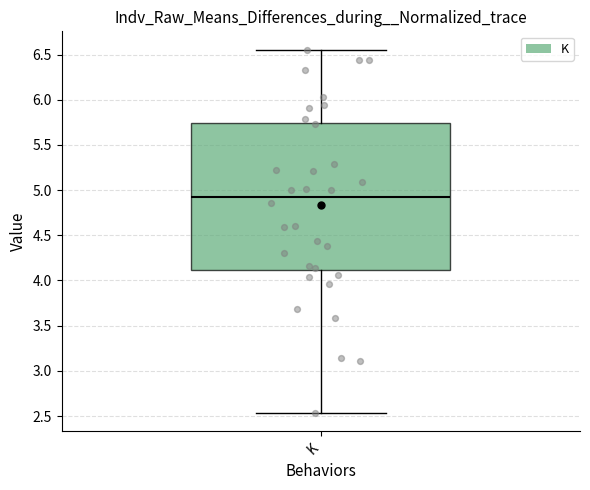

Transcribe this box plot: give where the median line is, the range the box spans, and where the two whiskers end, as read against the y-axis. The values are not printed on the chart, so give them approximately, as read against the axis.

median 4.95, box 4.10 to 5.75, whiskers 2.55 to 6.55